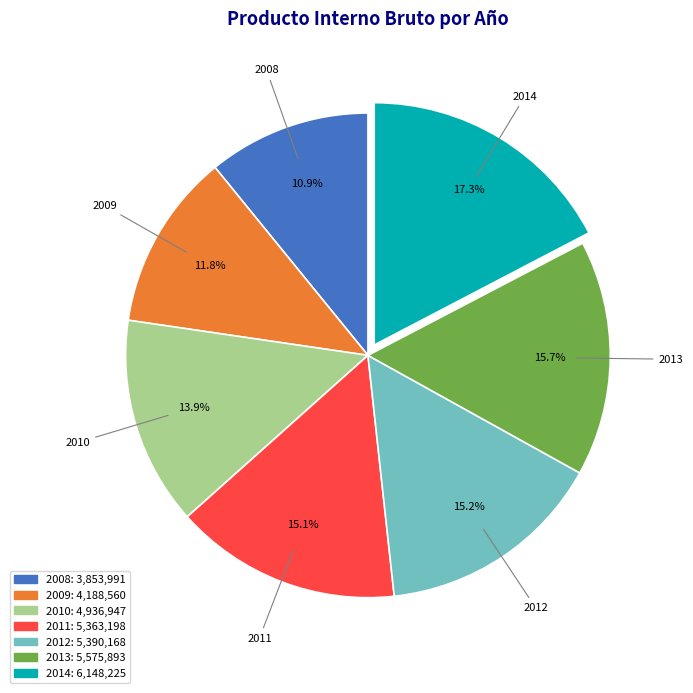

What percentage is NOT represented by 2009?

88.2%